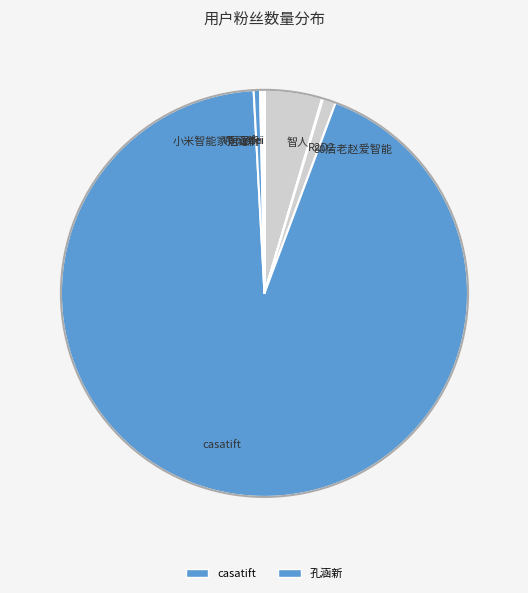

The 80后老赵爱智能 slice represents 1% of the pie. True or false?

True